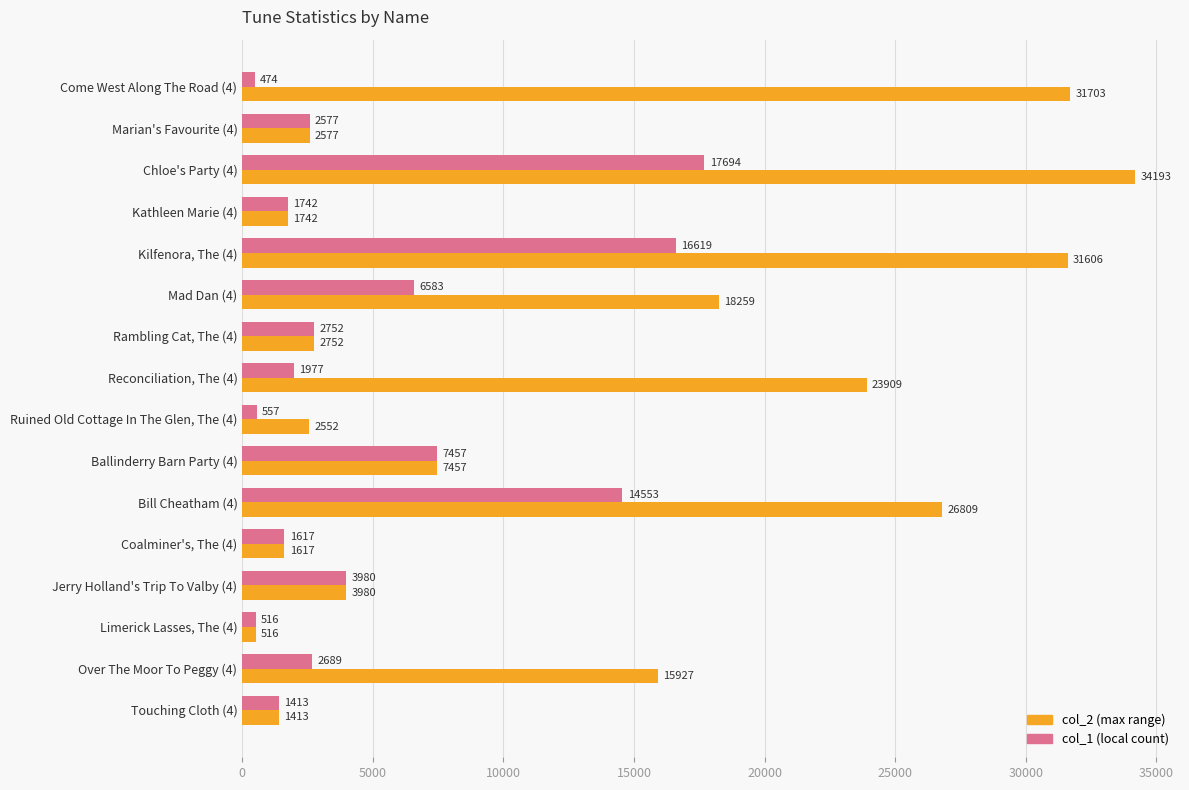

Which label corresponds to the smallest value in the chart?

Come West Along The Road (4)